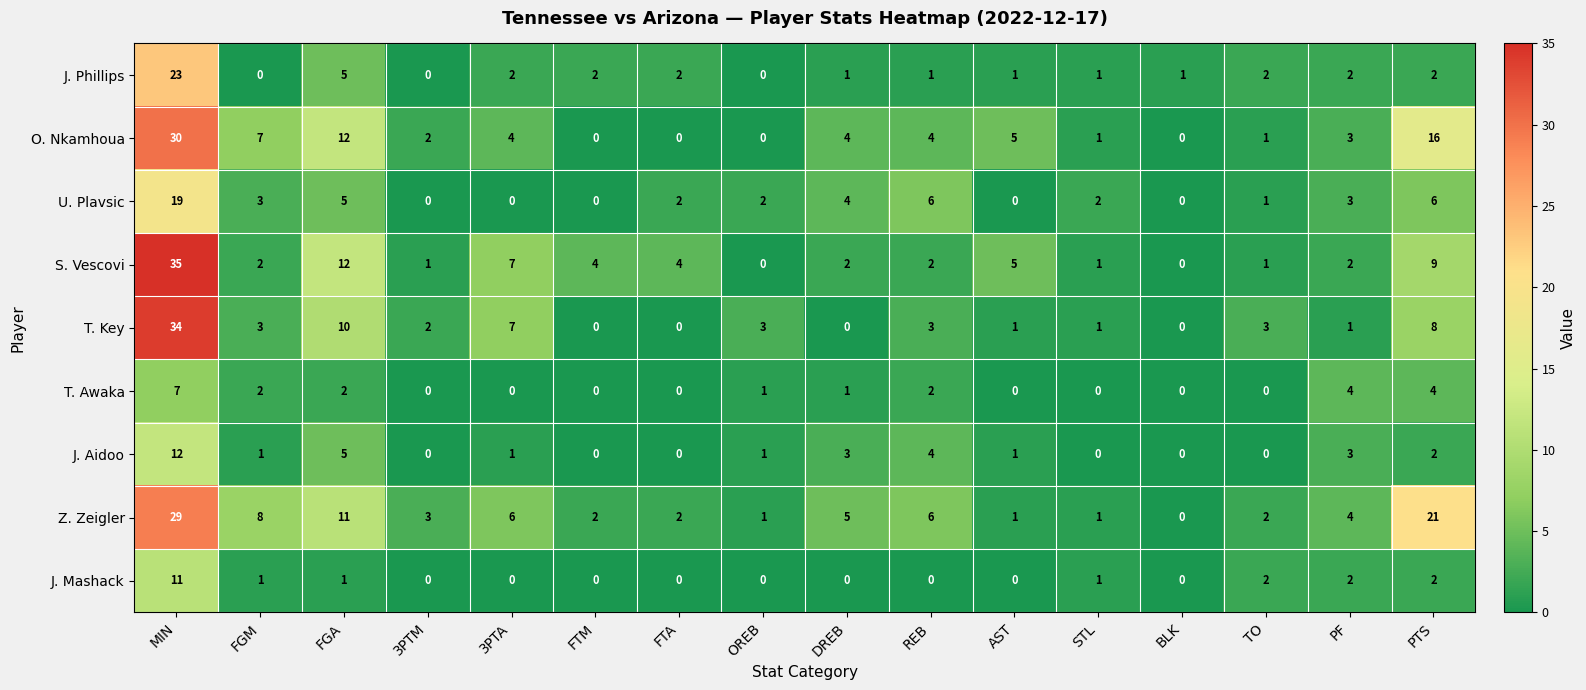

At which category is the sum across all series the highest?

MIN